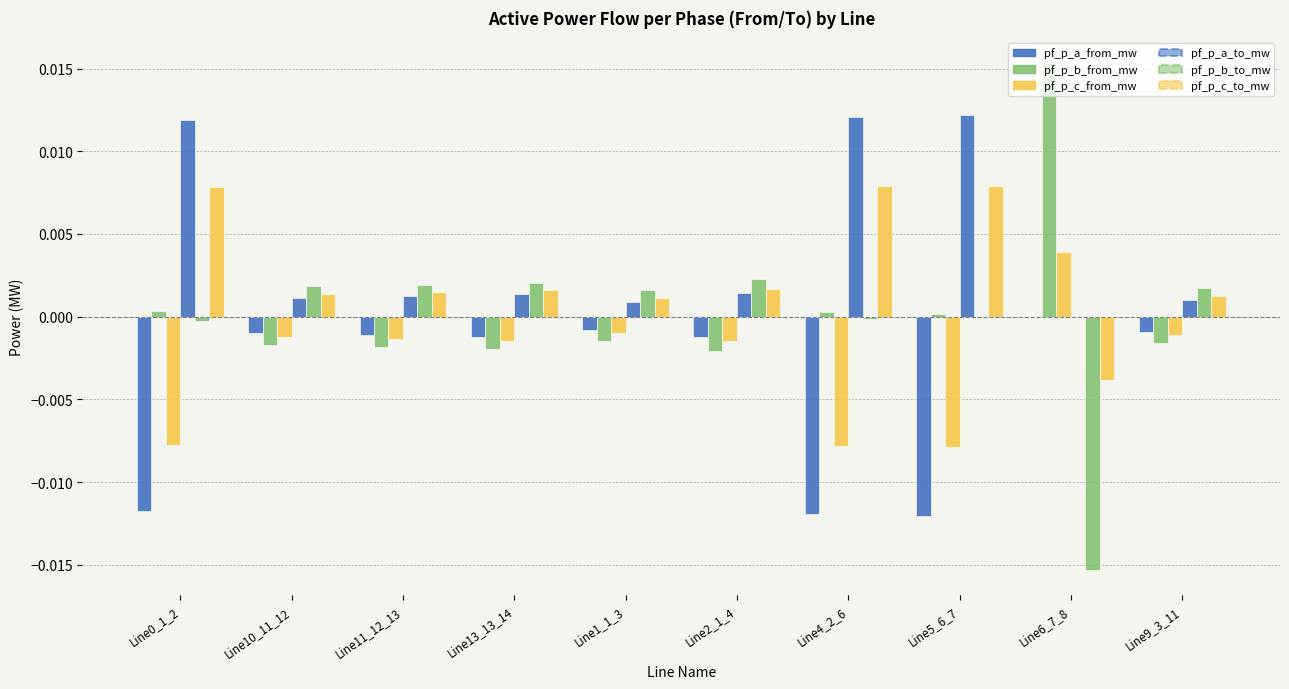

How many groups of bars are there?

10